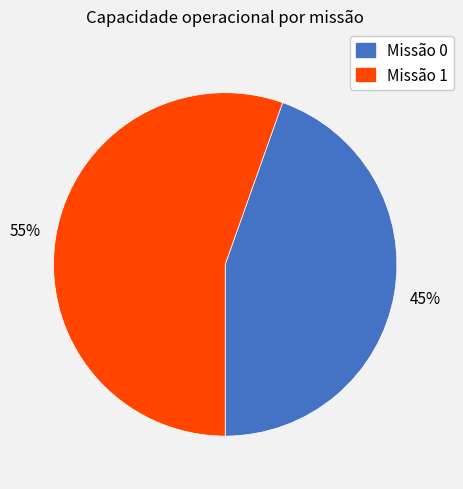

What is the largest slice in the pie chart?

Missão 1